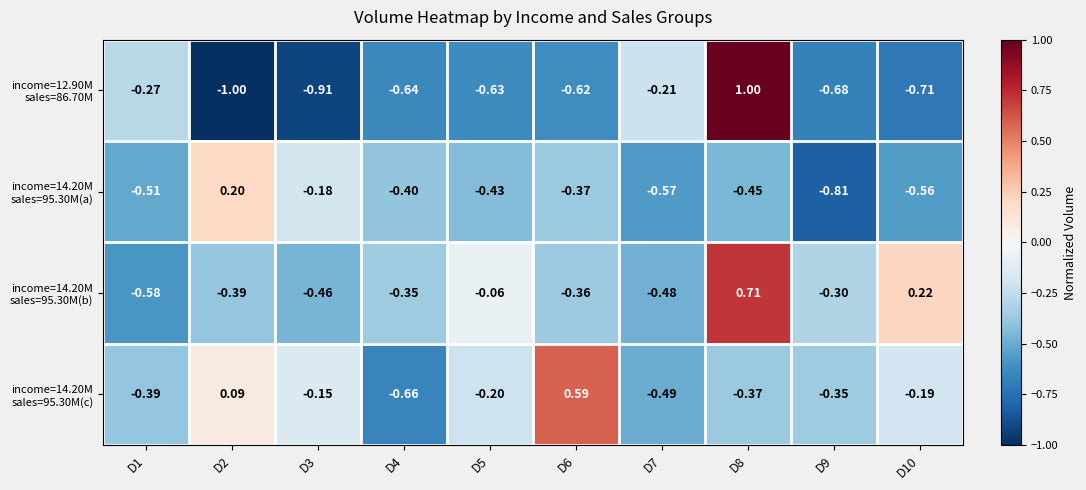

How many categories are shown in the chart?

10